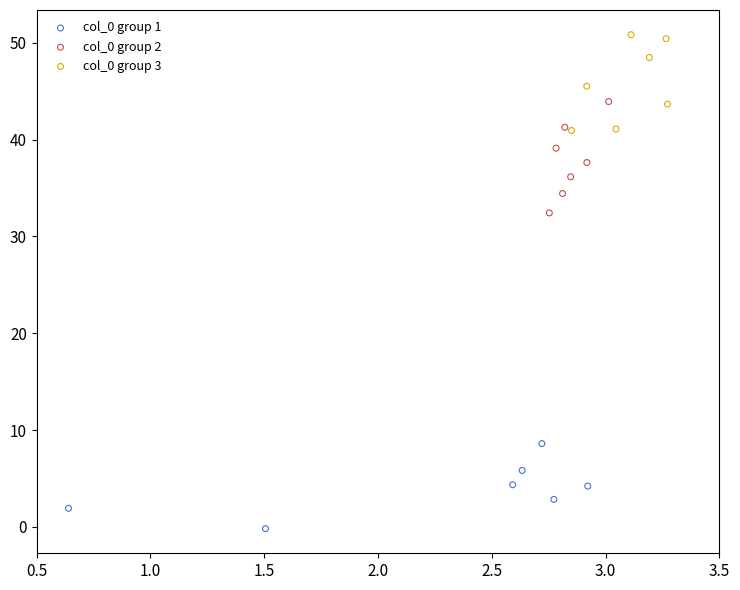

Which series reaches the minimum Y coordinate?

col_0 group 1